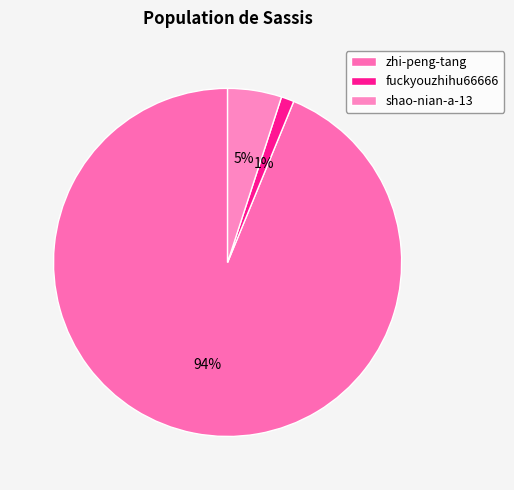

Rank the categories by value from highest to lowest.

zhi-peng-tang, shao-nian-a-13, fuckyouzhihu66666